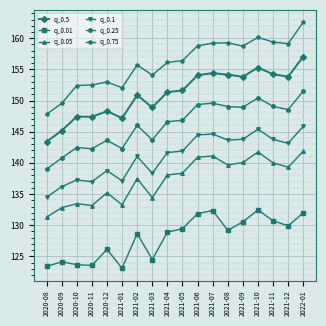

Is the value of q_0.75 at 2021-02 greater than the value of q_0.25 at 2021-03?

Yes